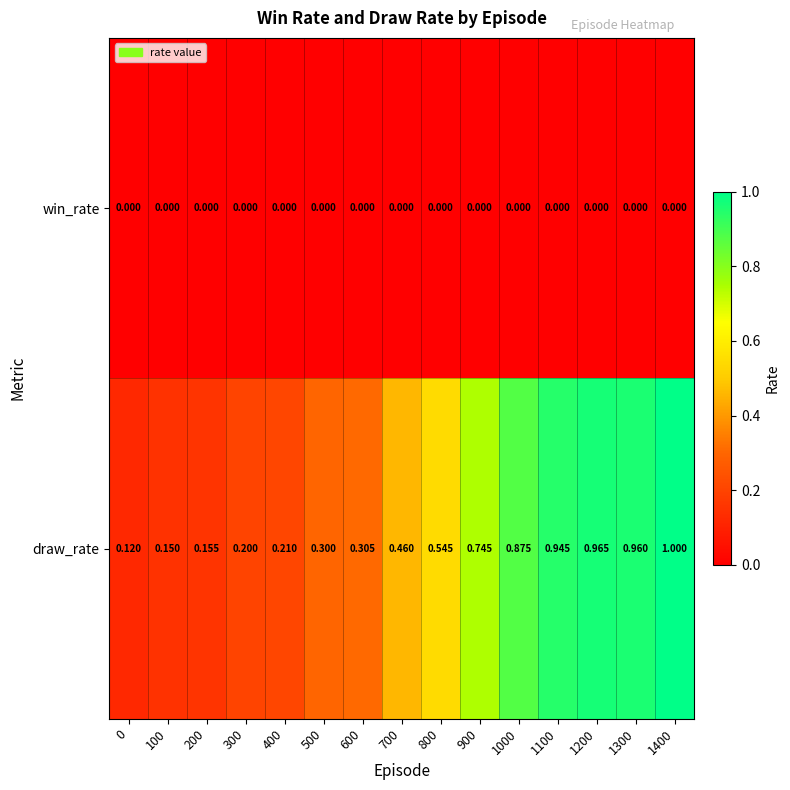

Which label corresponds to the largest value in the chart?

1400